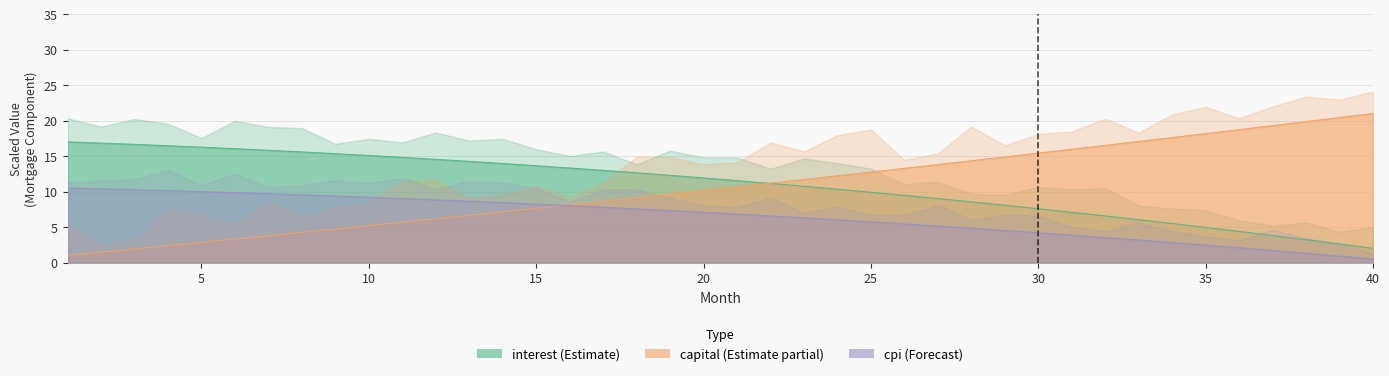

How many times do interest (Estimate) and capital (Partial) cross each other?

1